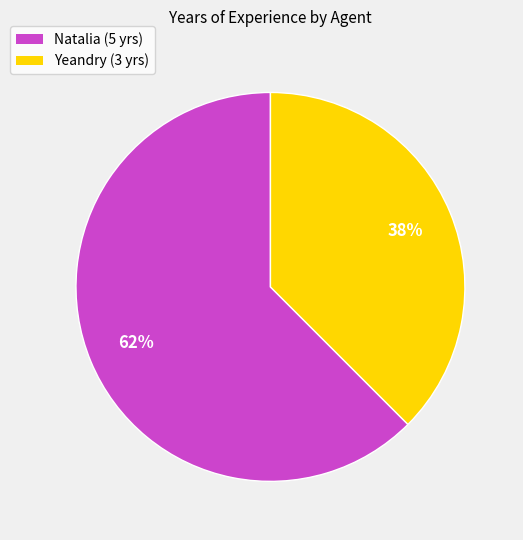

Does any single category account for the majority?

Yes